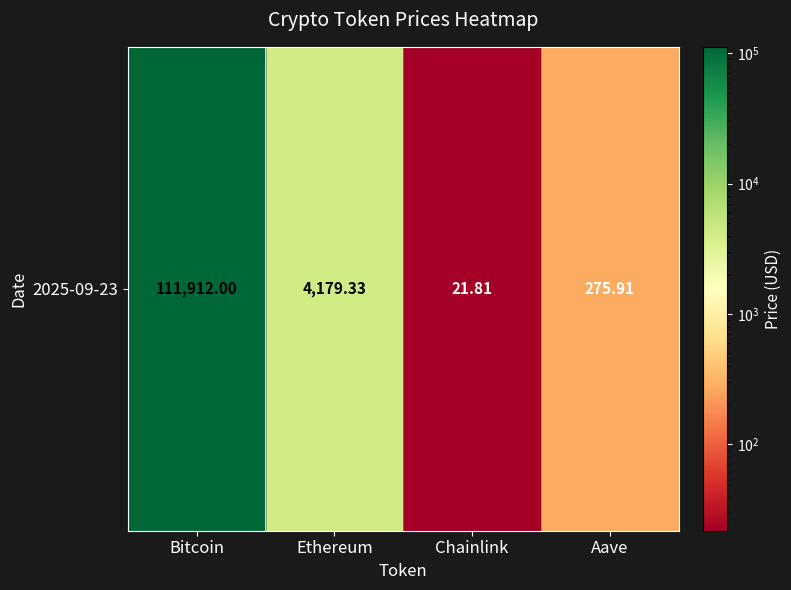

Reading right to left, what are all the values shown in this chart?

275.9	21.8	4179.3	111912.0